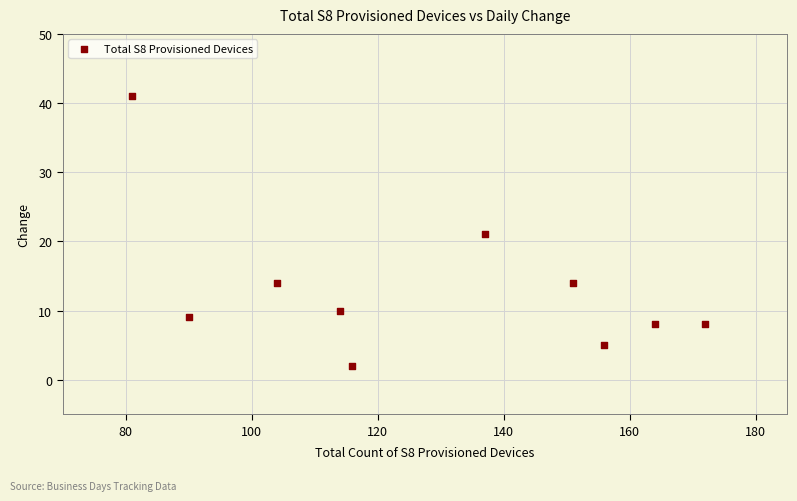

What is the range of X values (max minus min)?

91